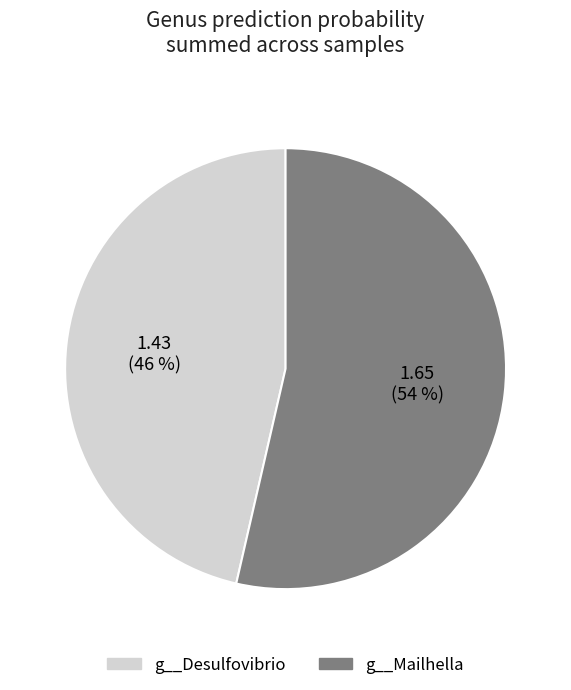

Is there any slice that represents more than half of the pie?

Yes